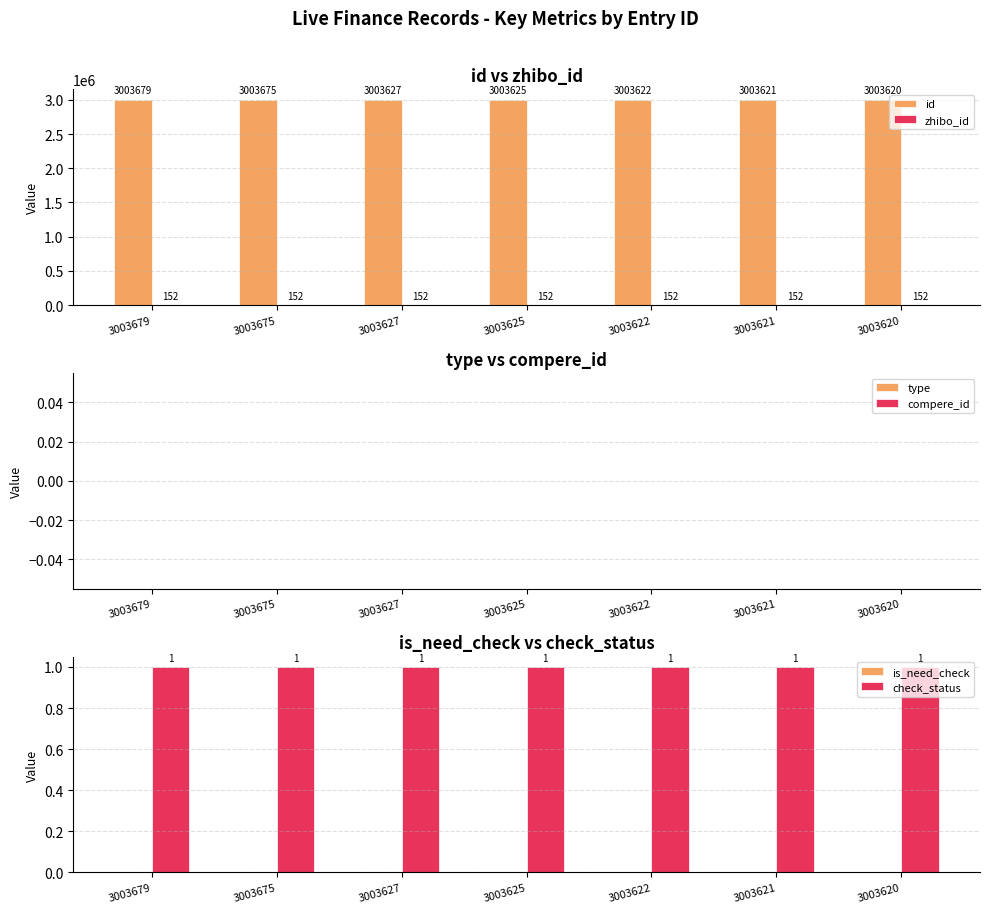

What is the maximum value for id?

3003679